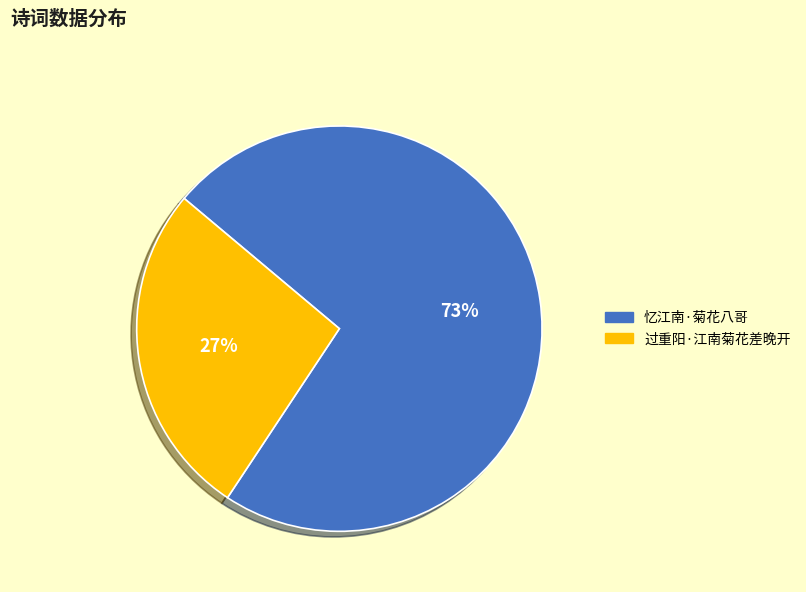

Rank the categories by value from lowest to highest.

过重阳·江南菊花差晚开, 忆江南·菊花八哥